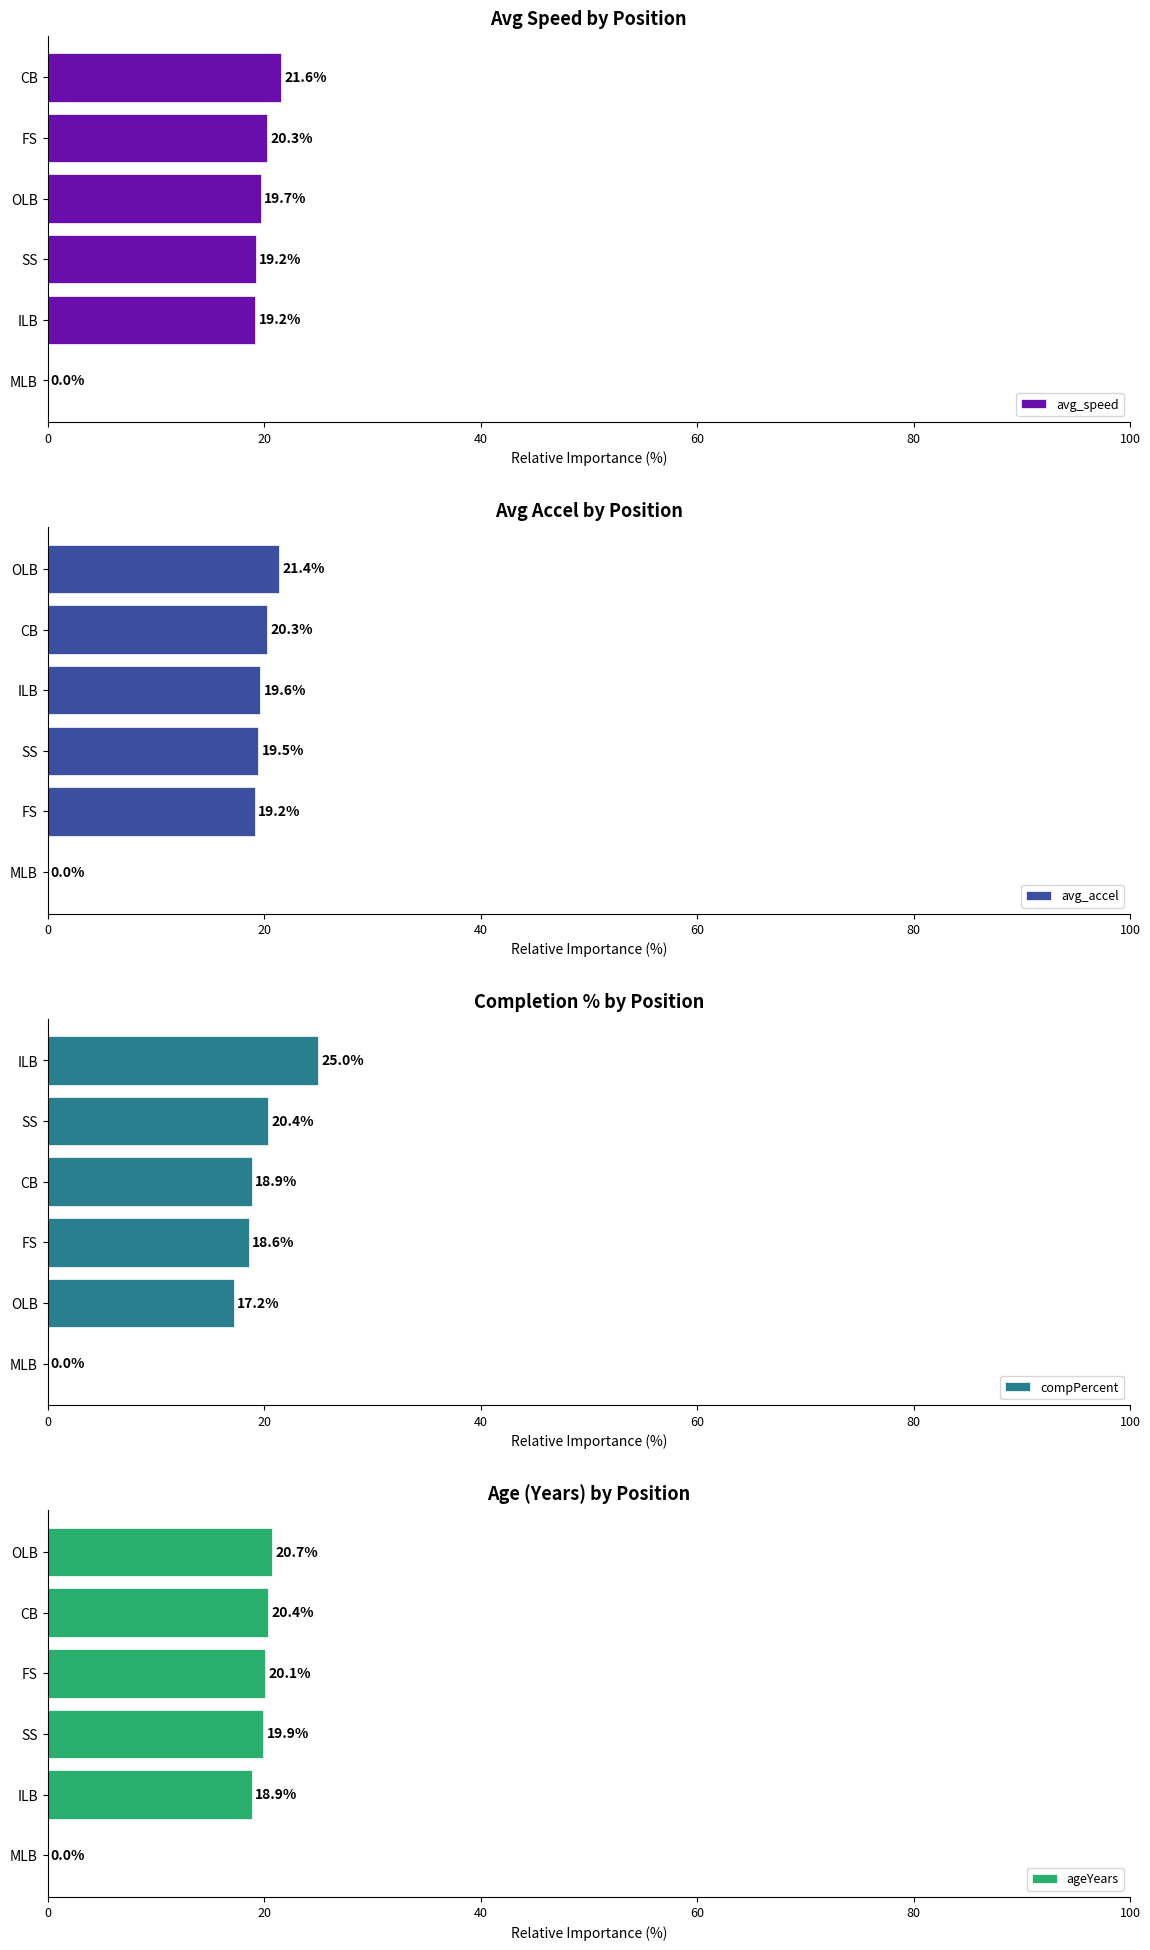

Which series has the largest total across all categories?

compPercent